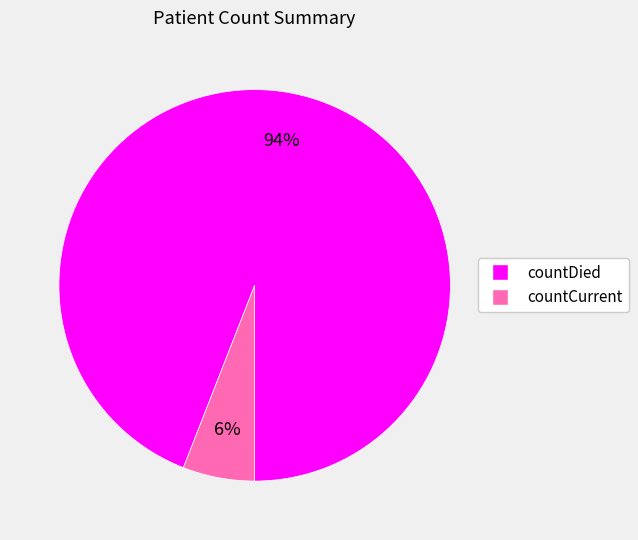

Combined, do countCurrent and countDied account for over 50%?

Yes